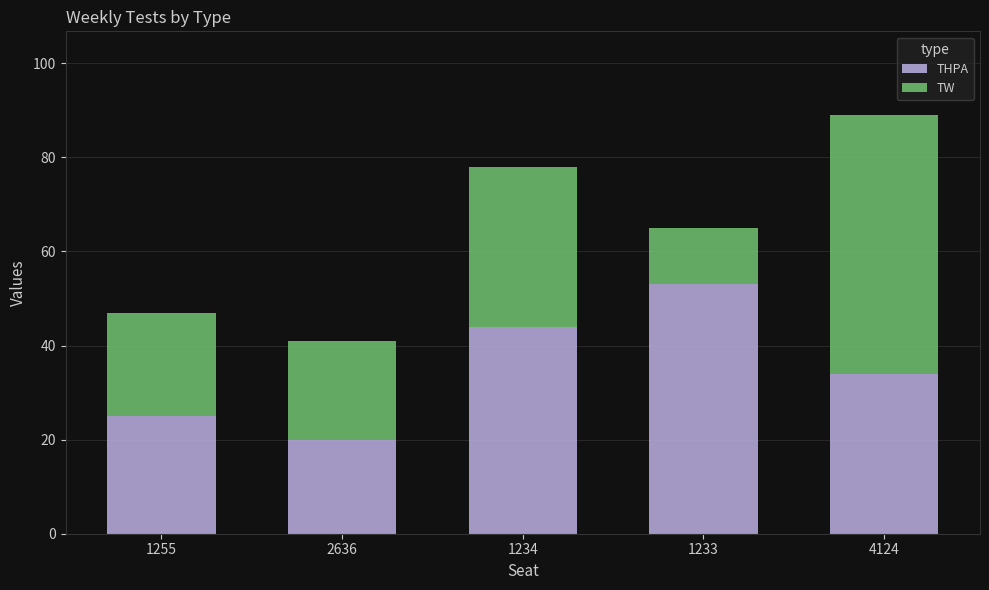

True or false: THPA has a value of 53 at 1233.

True